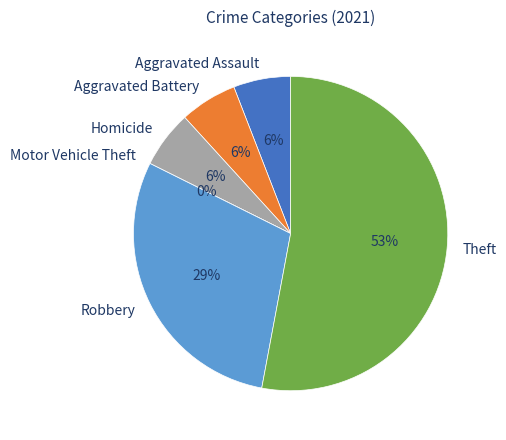

To the nearest percent, what percentage of the pie is Homicide?

6%